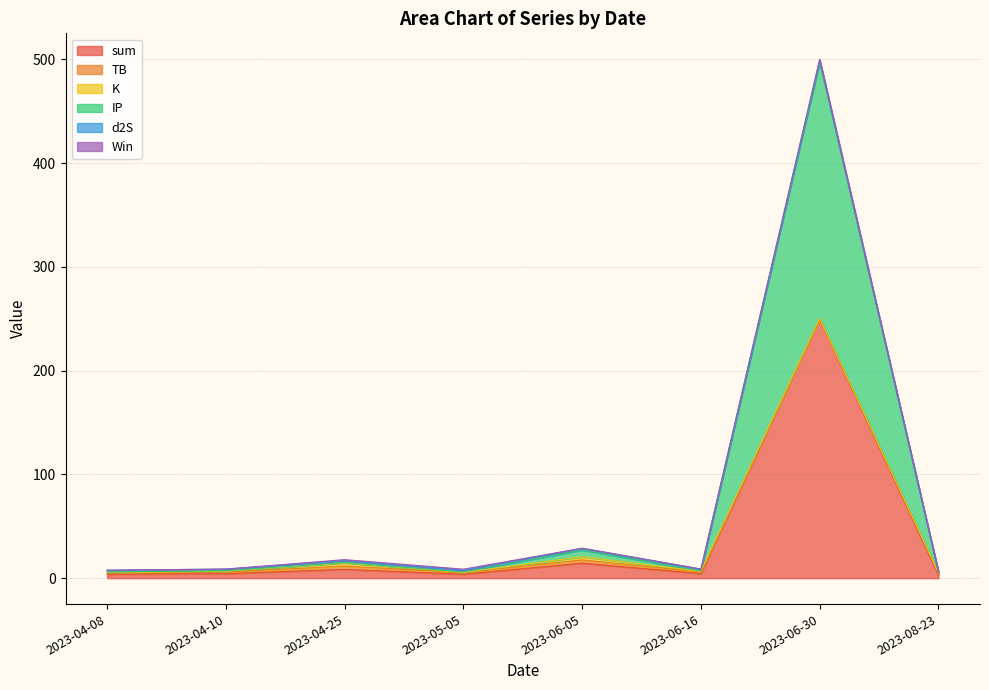

Reading left to right, list all the values displayed in this chart.

TB: 1.5	1.5	3.2	1.5	3.2	1.5	0.2	1.5
d2S: 1.7	1.7	1.7	1.7	1.7	1.7	1.7	0.3
K: 0.2	0.7	3.1	0.2	3.1	0.7	0.7	0.7
IP: 0.5	0.5	0.5	0.5	6.5	0.5	247.0	0.5
Win: 0.0	0.0	1.0	1.0	0.0	0.0	1.0	0.0
sum: 3.8	4.4	8.4	3.8	14.4	4.4	249.5	3.1